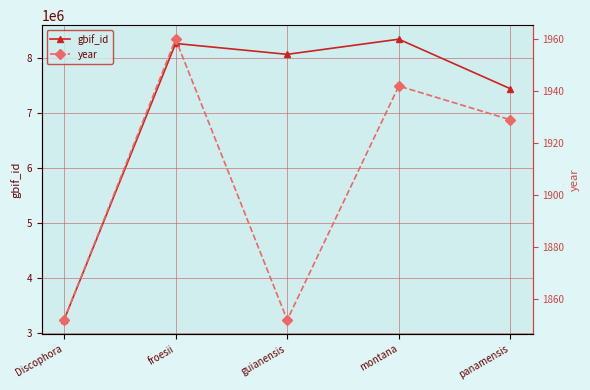

Rank the series by their maximum value, from lowest to highest.

year, gbif_id